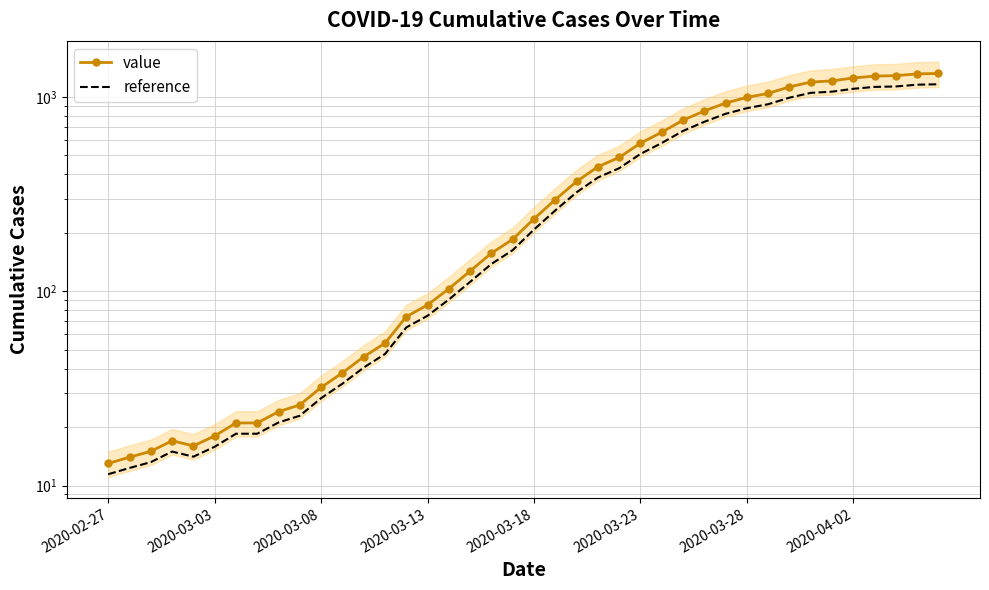

True or false: reference and value cross at least once.

False